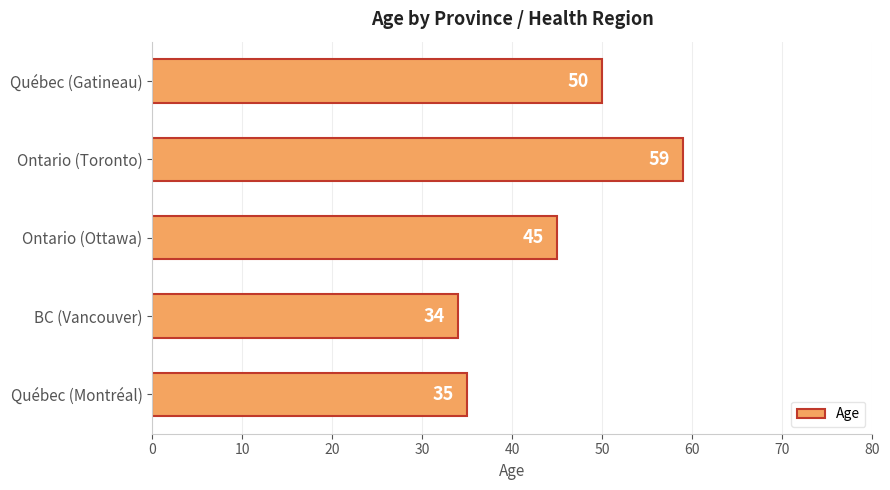

What is the smallest value displayed?

34